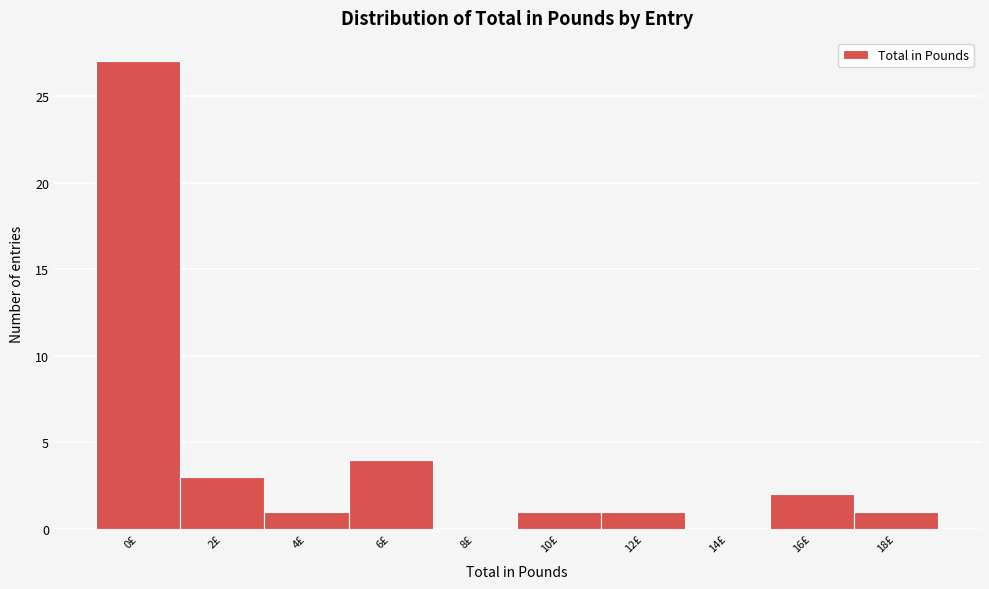

Reading left to right, extract all data points from this chart.

0£=27	2£=3	4£=1	6£=4	8£=0	10£=1	12£=1	14£=0	16£=2	18£=1